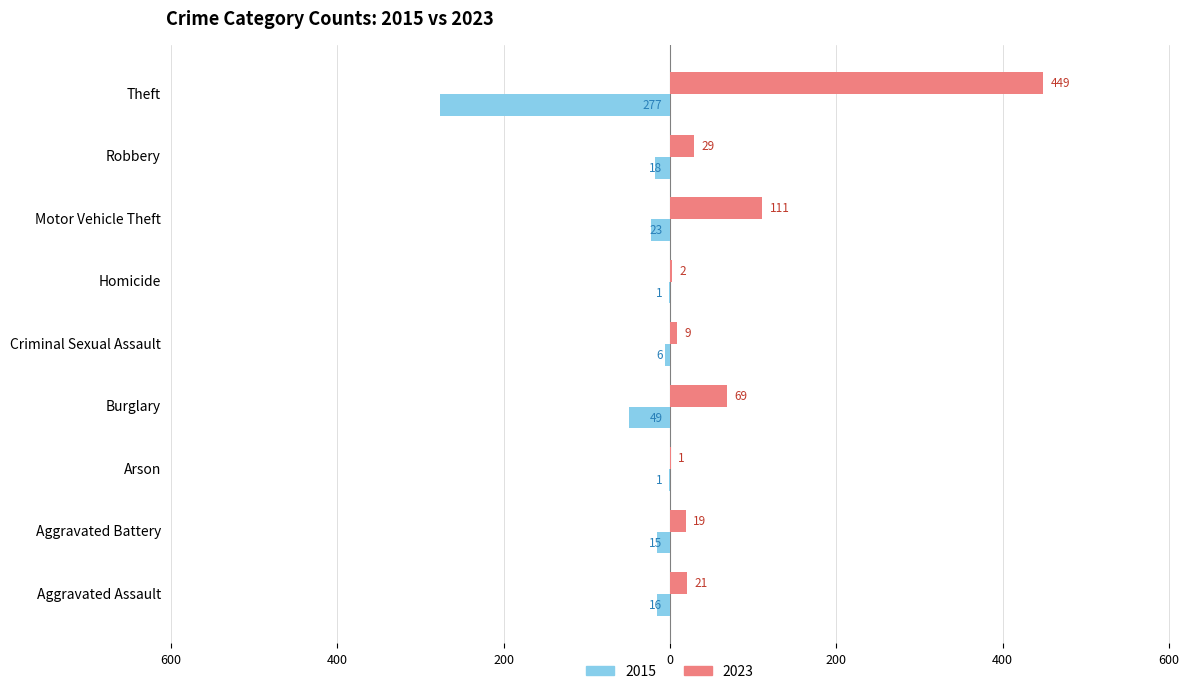

Rank the series at Criminal Sexual Assault from highest to lowest value.

2023, 2015